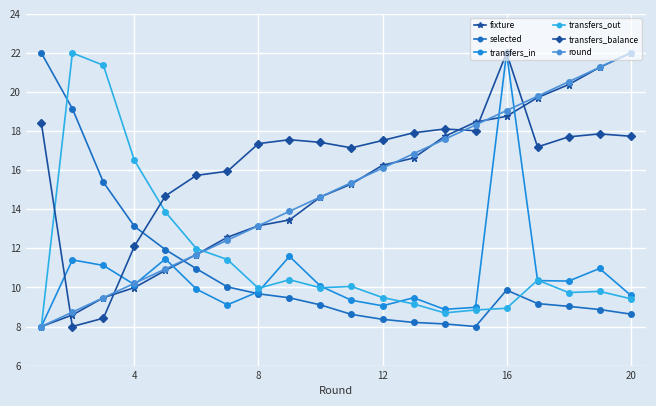

What is the value of the transfers_out point at the 4th from the left?

16.5